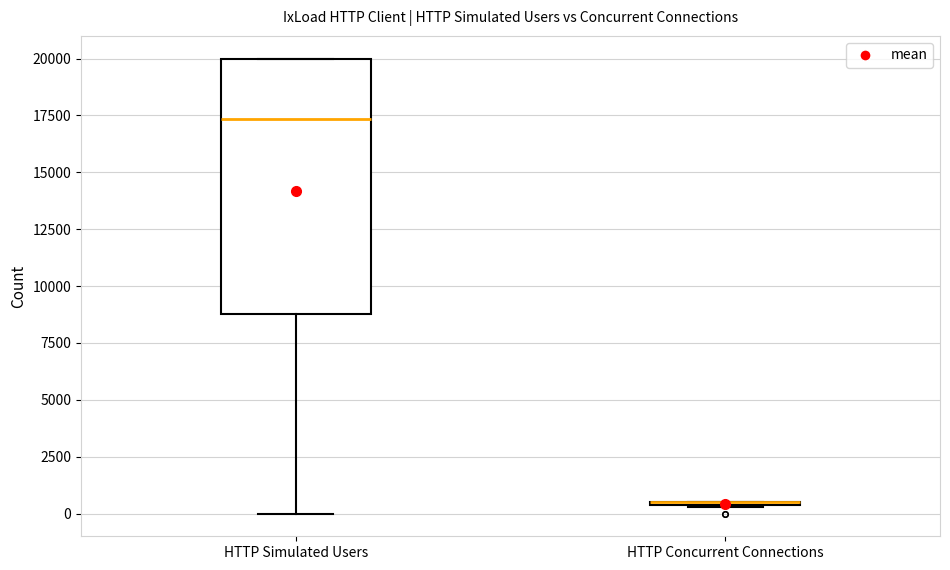

Reading left to right, transcribe this box plot: for each box, give where its median line is, the range the box spans, and where its two whiskers end, as read against the y-axis. The values are not printed on the chart, so give them approximately, as read against the axis.

HTTP Simulated Users: median 17500, box 9000 to 20000, whiskers 0 to 20000
HTTP Concurrent Connections: box collapsed to a line at 500, whiskers 500 to 500